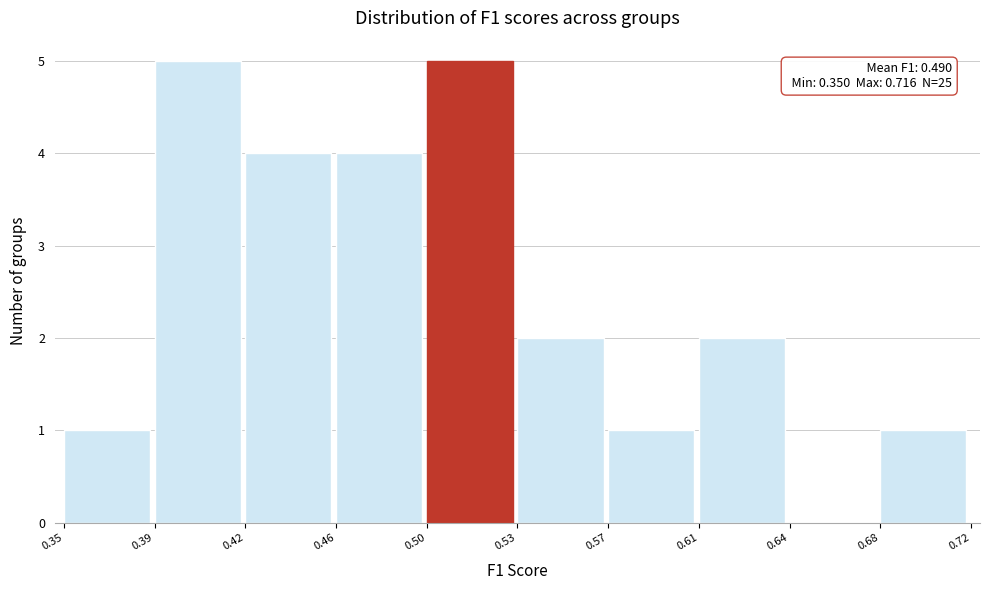

Reading left to right, extract all data points from this chart.

0.35=1	0.39=5	0.42=4	0.46=4	0.50=5	0.53=2	0.57=1	0.61=2	0.64=0	0.68=1